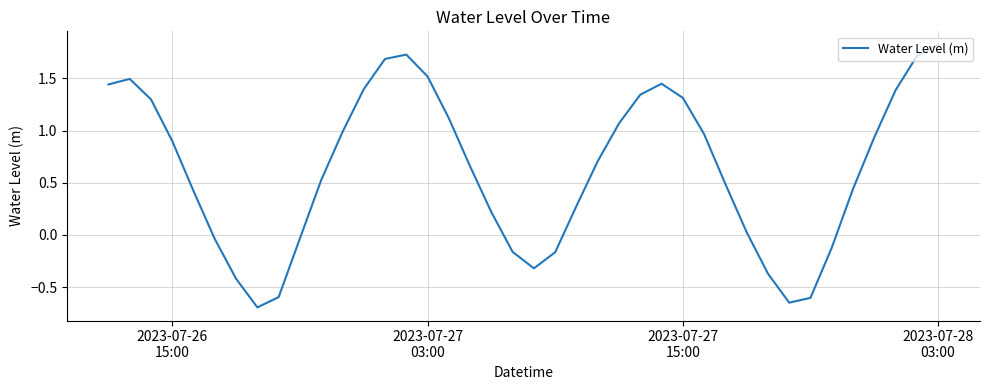

What is the maximum value shown in the chart?

1.8